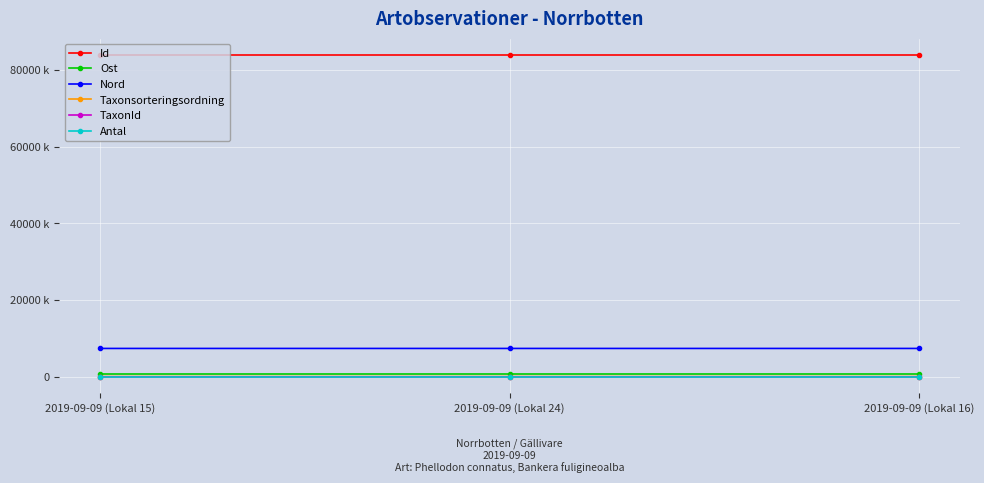

What position from the right is 2019-09-09 (Lokal 16)?

1